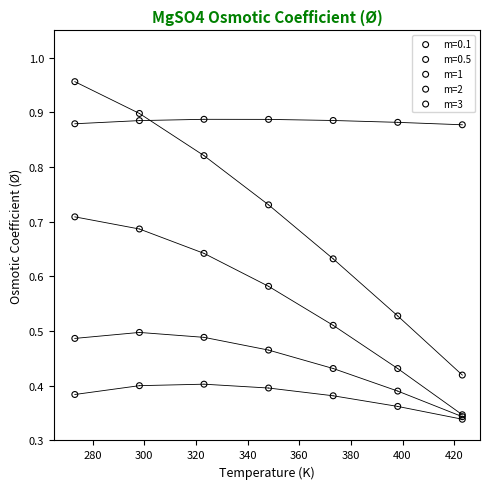

Which series contains the highest Y value?

m=3